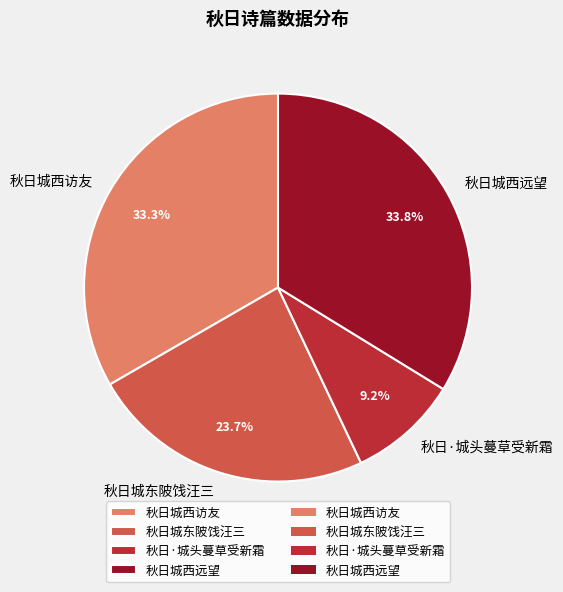

To the nearest percent, what is the difference between the 秋日城东陂饯汪三 and 秋日城西远望 slice percentages?

10%